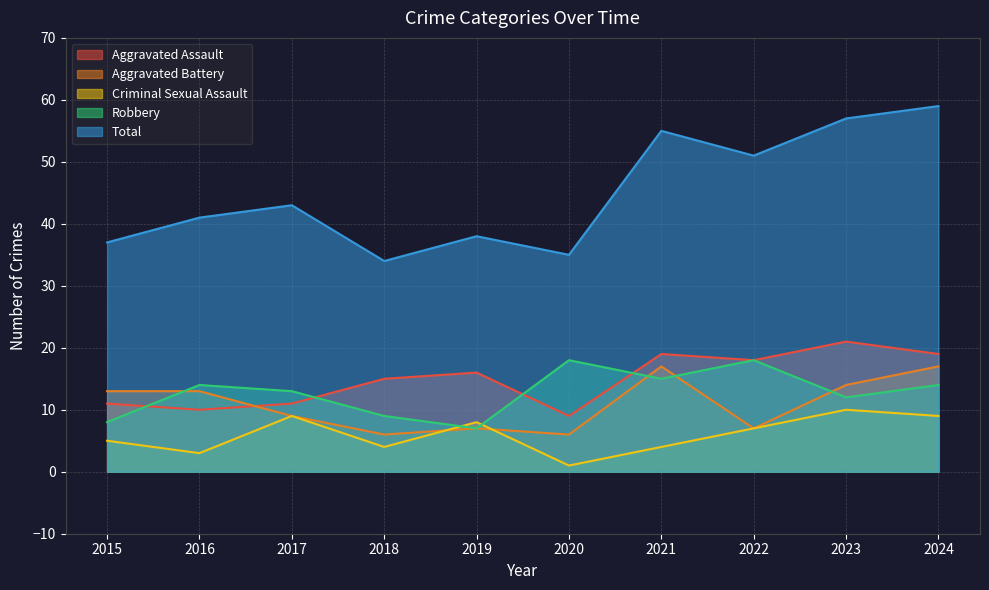

What is the total value across all series at 2016?

81